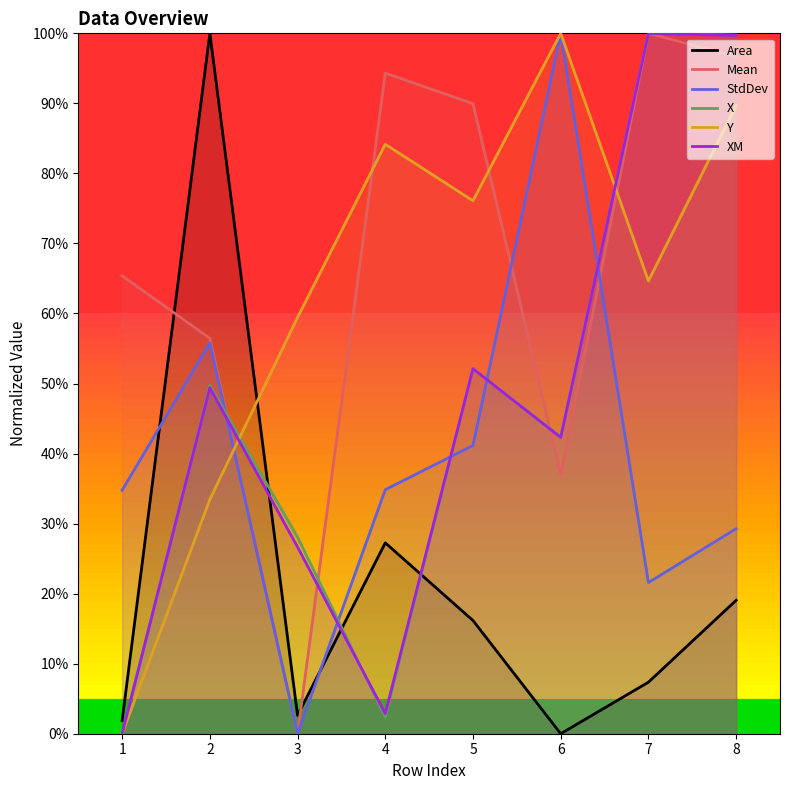

Is this an area chart (filled region under the line)?

No